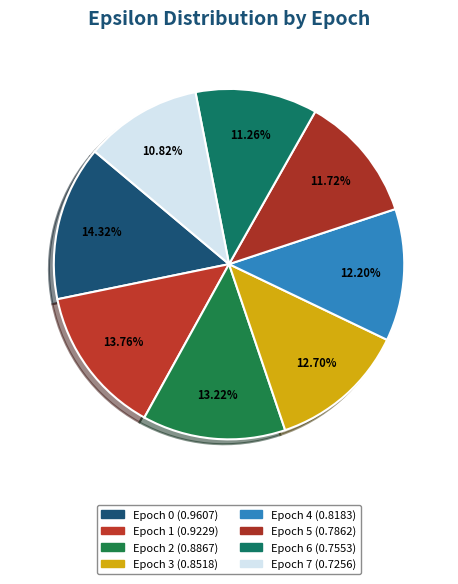

What is the smallest slice in the pie chart?

7